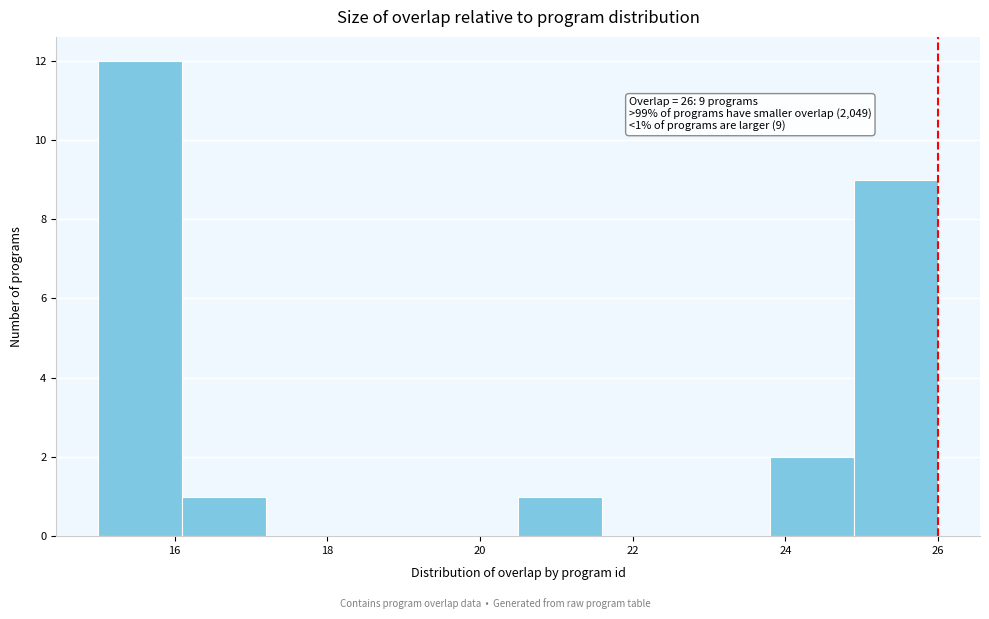

Over which range of the x-axis is the bar tallest?

15.0 to 16.1